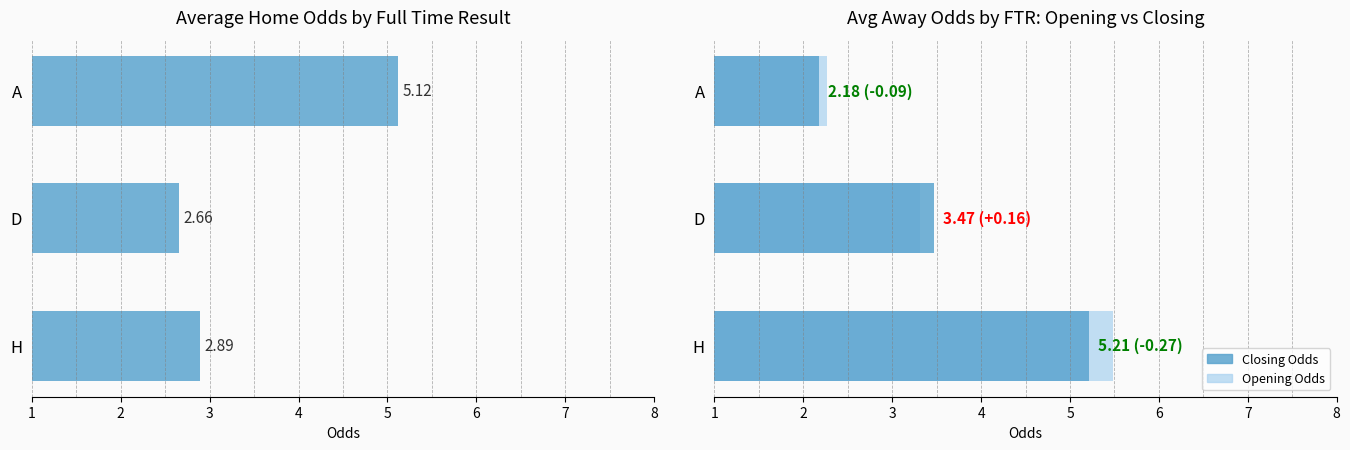

What is the sum of all values?

10.7